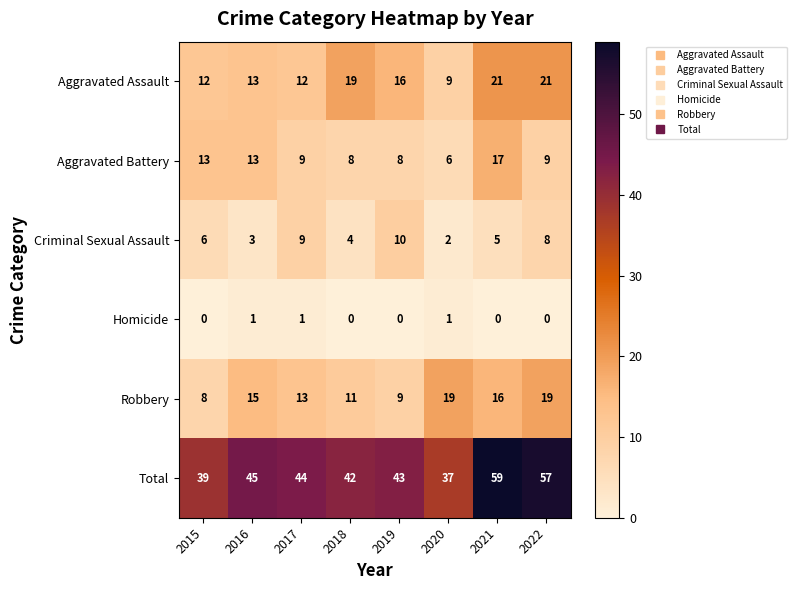

What is the approximate value of Aggravated Assault at 2016?

13